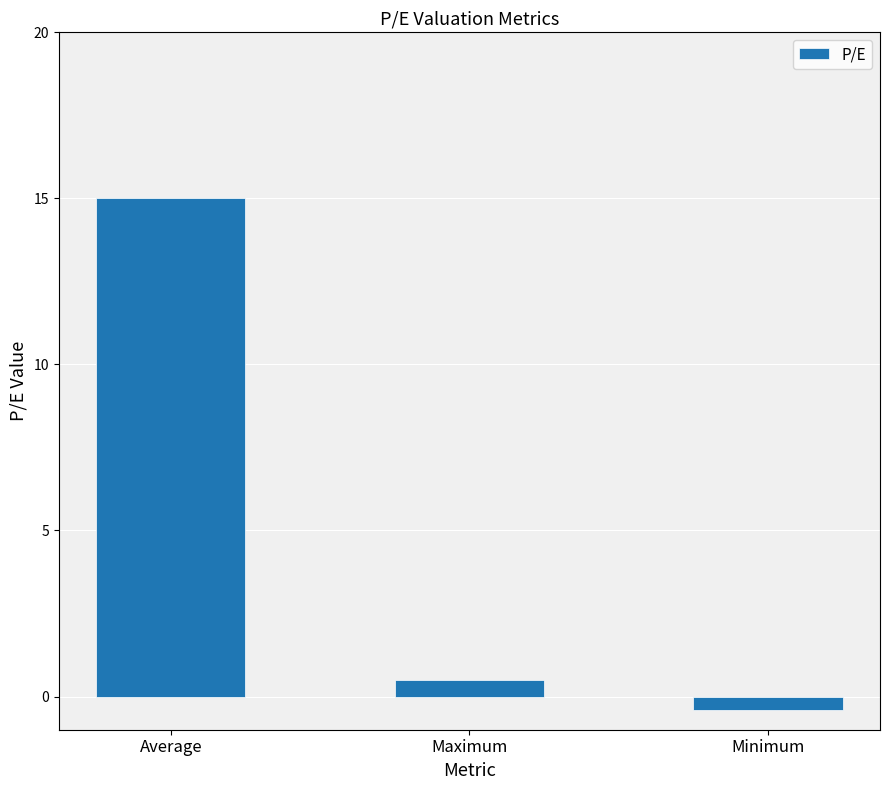

What is the smallest value displayed?

-0.4